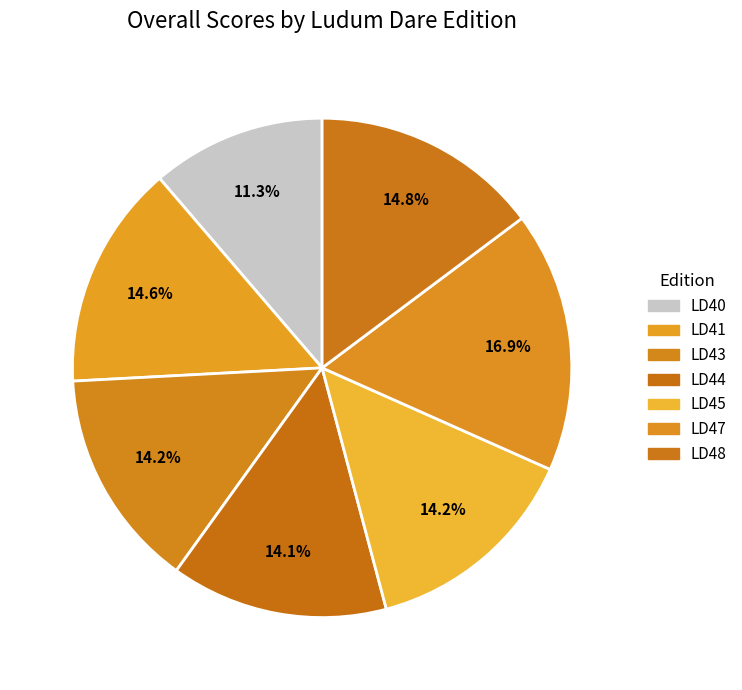

Combined, what portion of the pie is LD45 and LD41?

28.8%